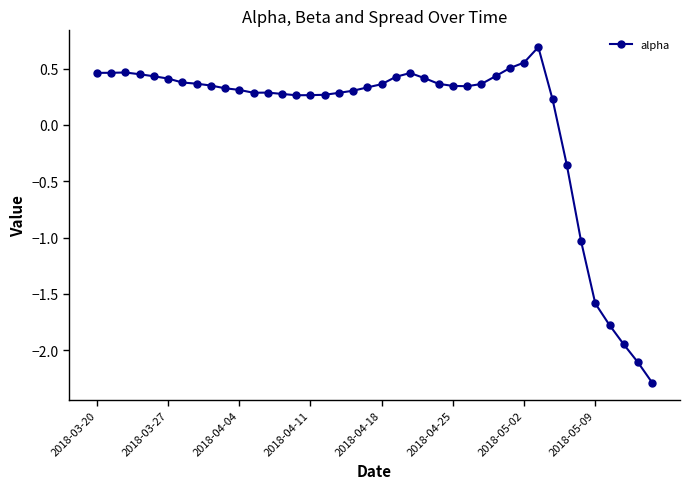

True or false: the data has more than 2 interior local peaks.

True